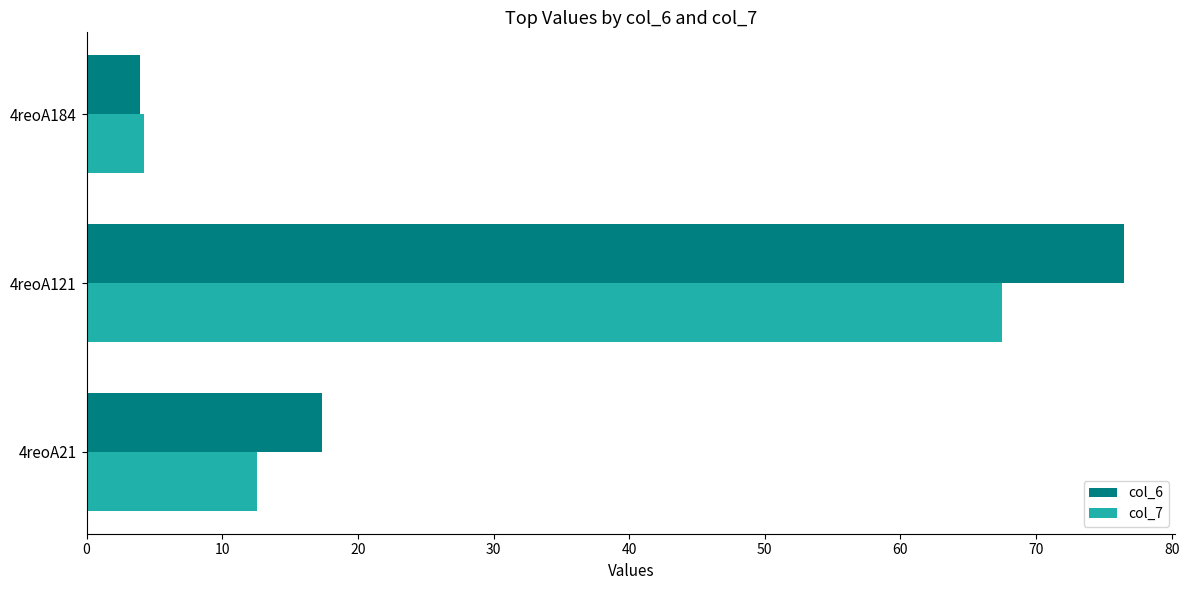

Count the number of data series in this chart.

2